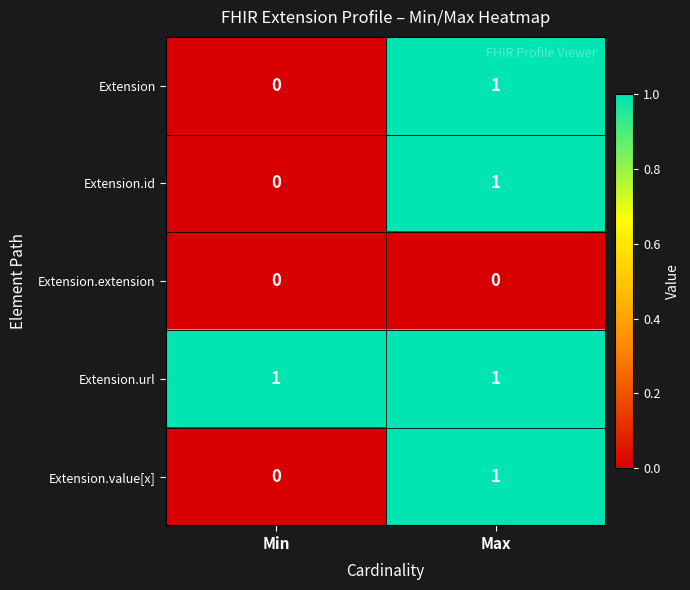

The Extension series shows 1 at Max. True or false?

True